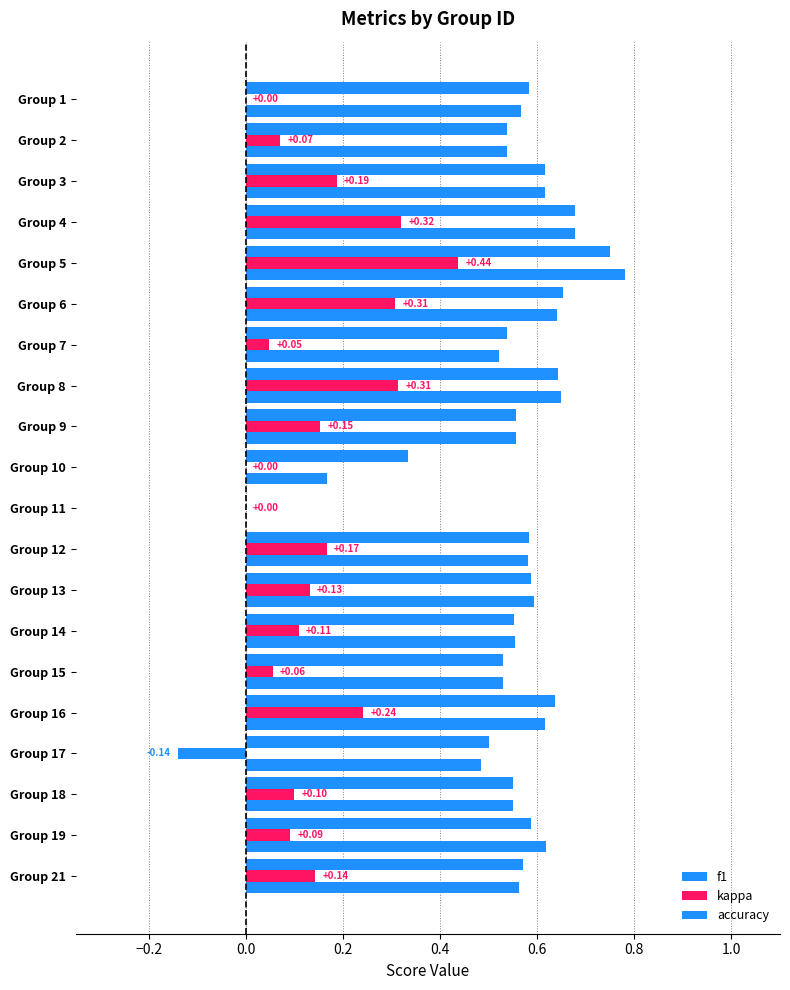

How many data points does each series have?

20